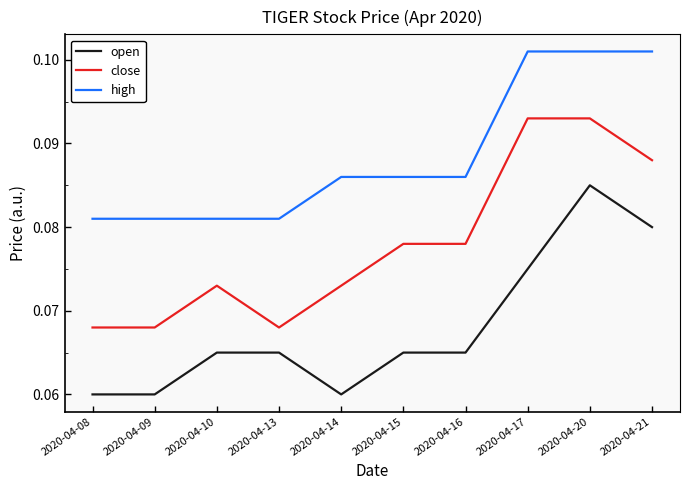

Between 2020-04-09 and 2020-04-15, which series saw the biggest shift?

close